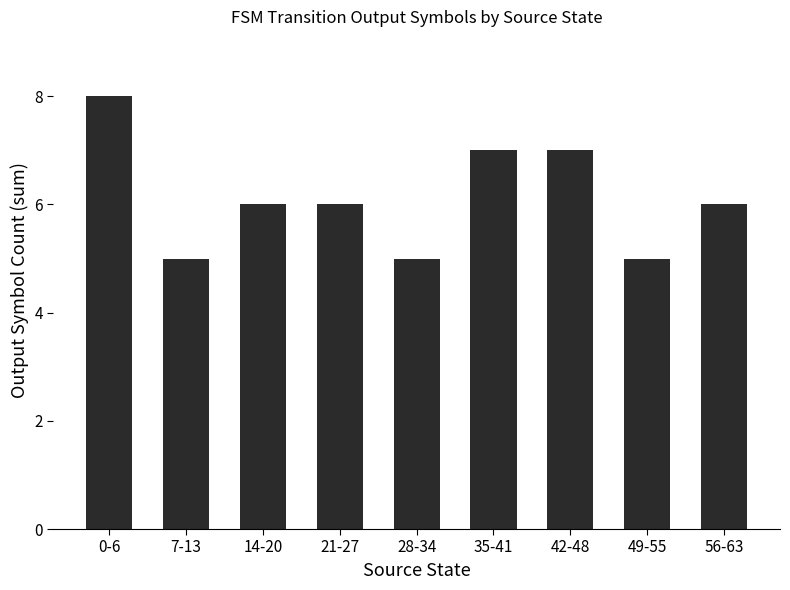

Reading left to right, extract all data points from this chart.

8	5	6	6	5	7	7	5	6